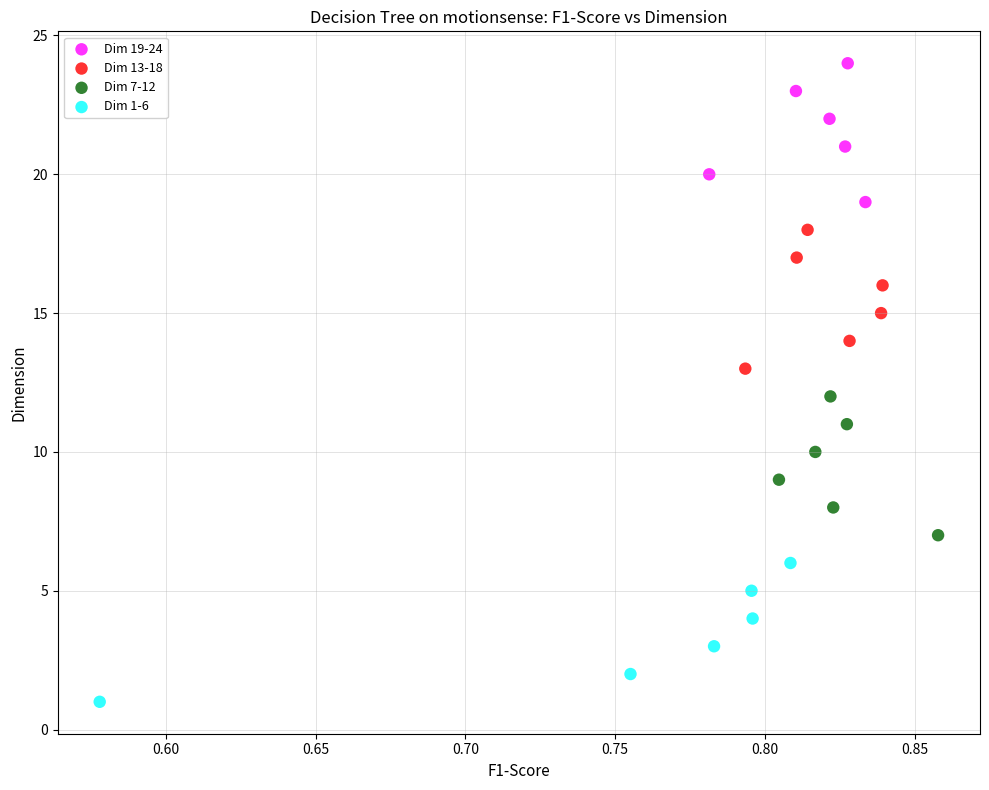

Which series reaches the minimum Y coordinate?

Dim 1-6